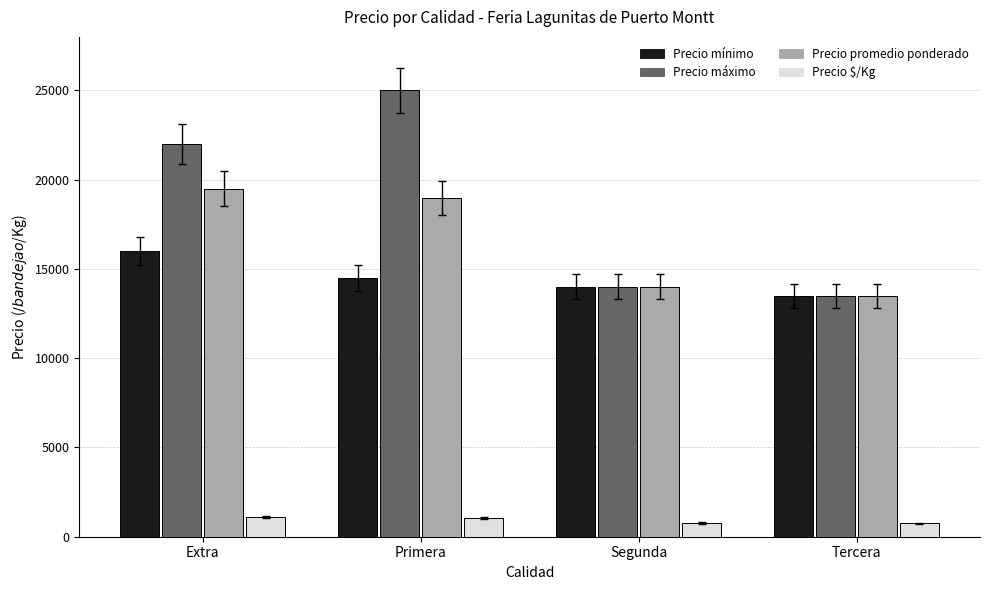

Does the chart contain any negative values?

No